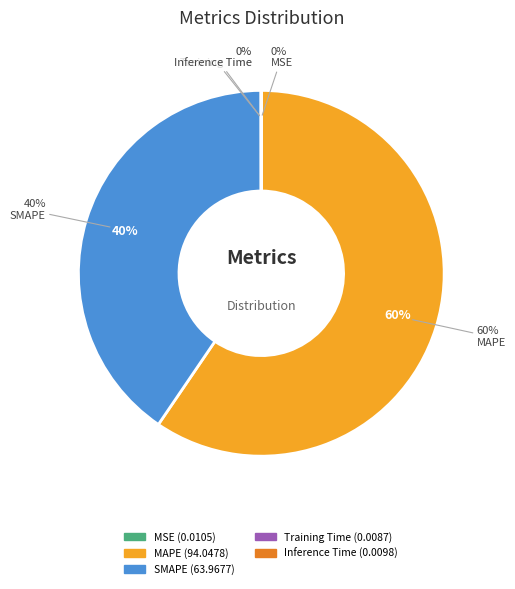

Count the number of slices in the pie.

5